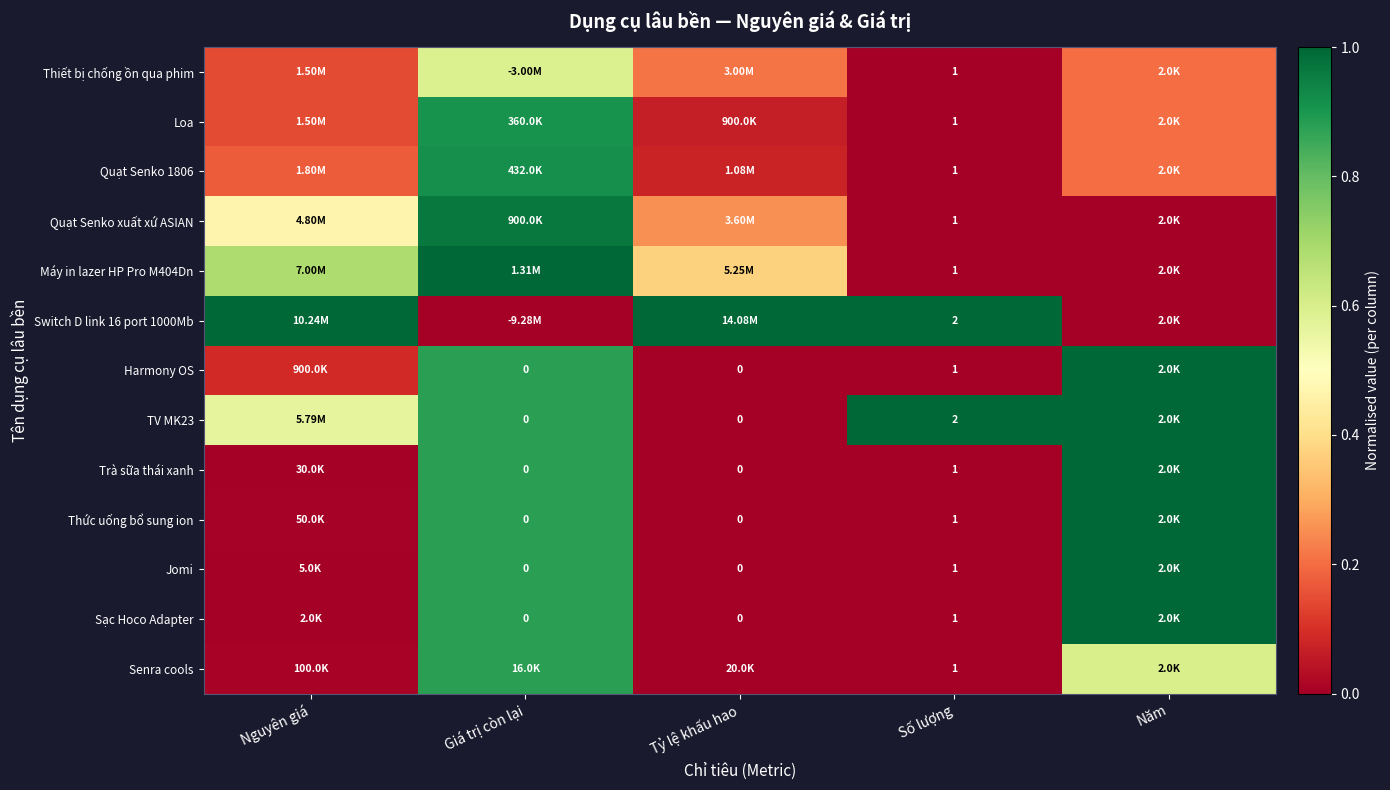

How many values in Loa are above zero?

4